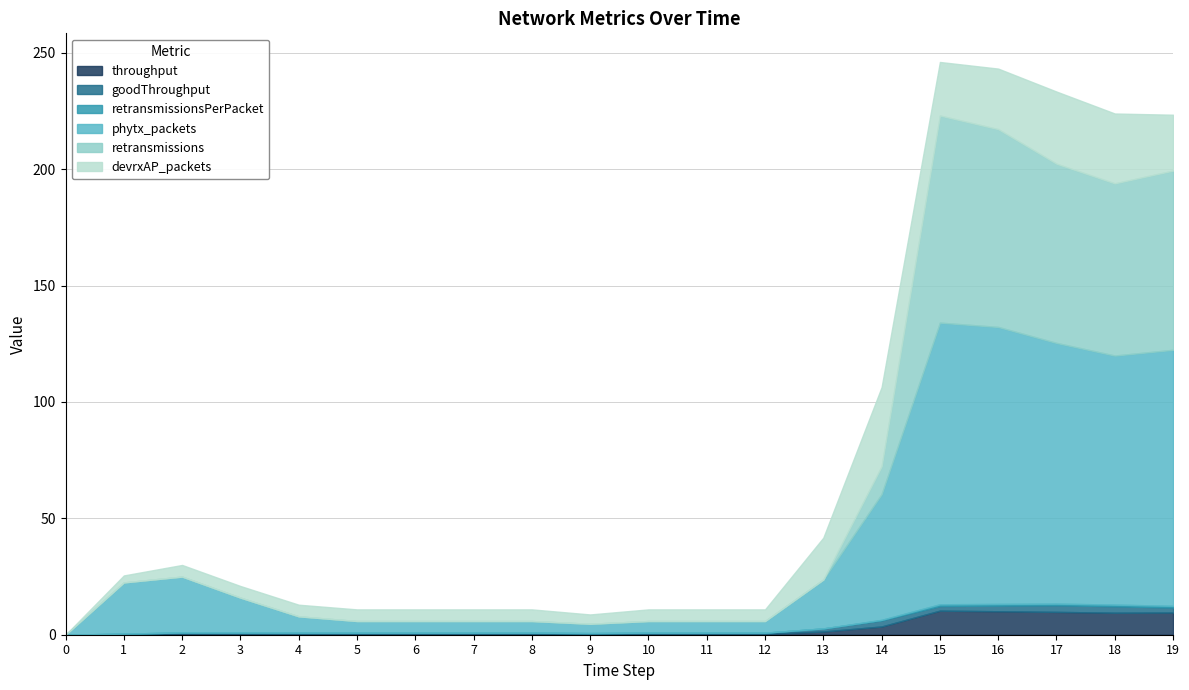

What are all the series names shown in the legend?

throughput, goodThroughput, retransmissionsPerPacket, phytx_packets, retransmissions, devrxAP_packets